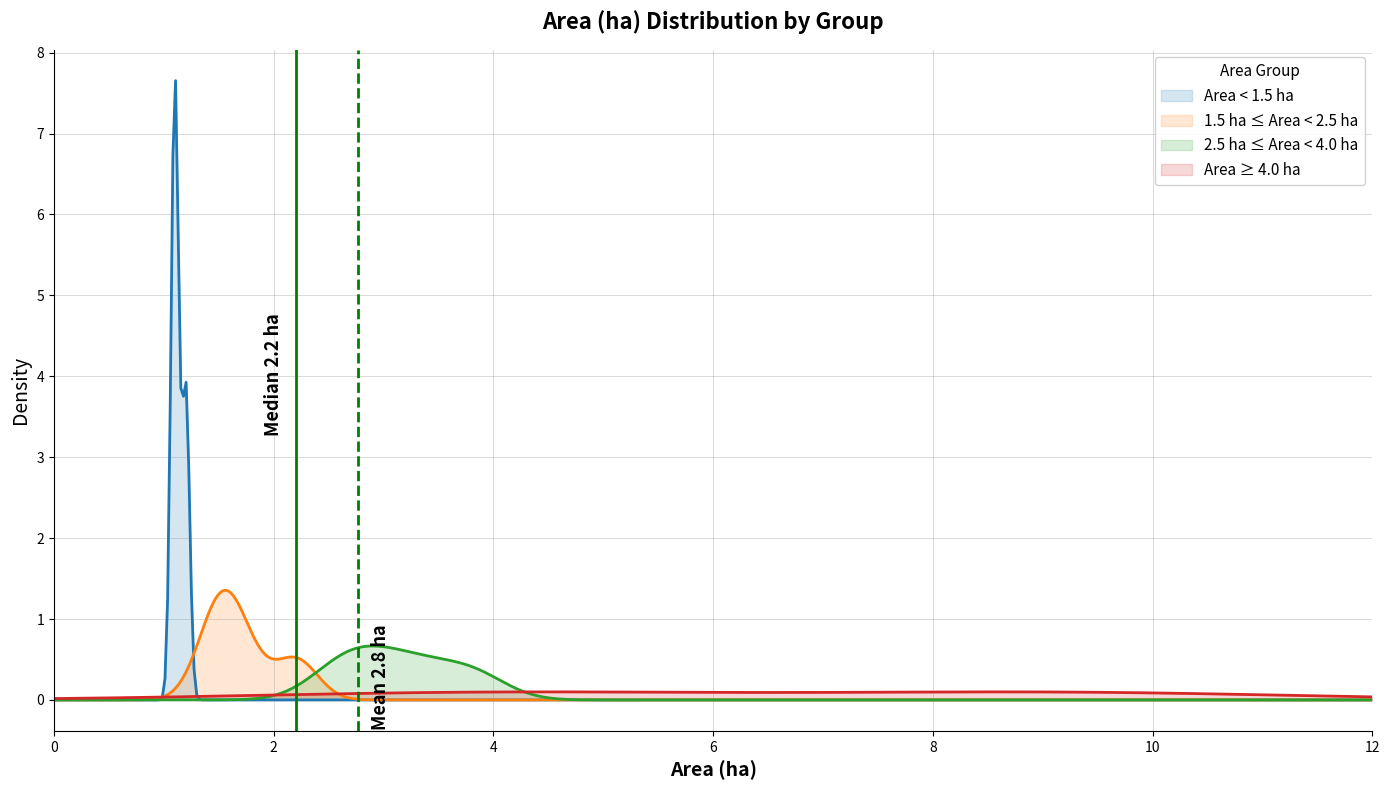

What is the highest value of the 1.5 ha ≤ Area < 2.5 ha series?

1.4